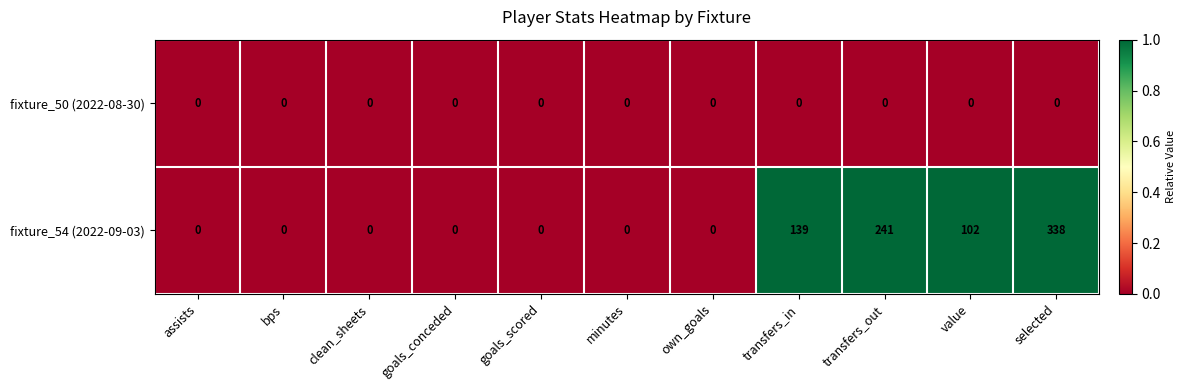

Which category has the highest value across all series?

selected